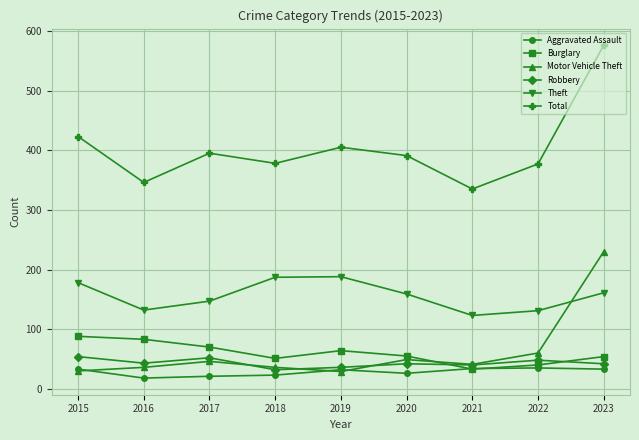

Which label corresponds to the largest value in the chart?

2023